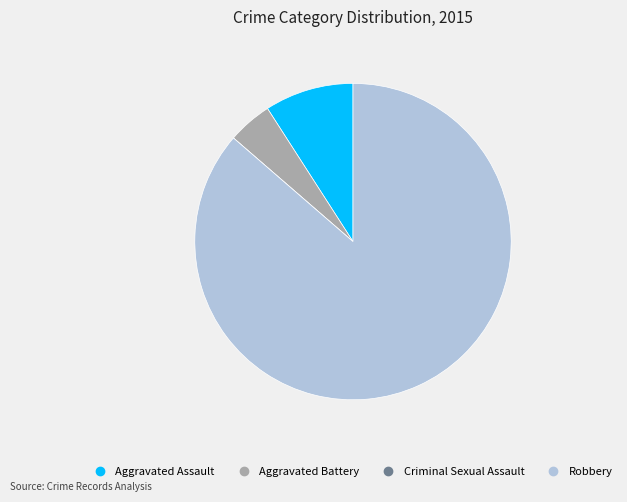

Does Robbery represent more than half of the total?

Yes